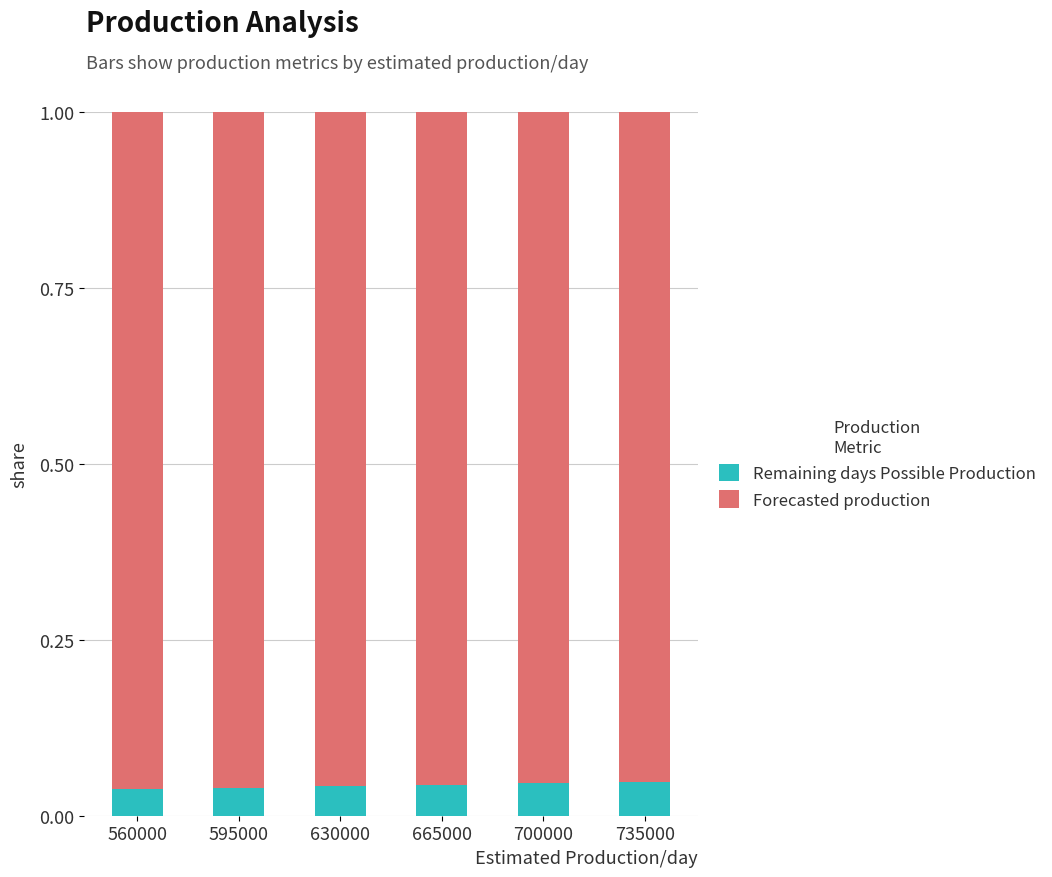

How many bars are there in total?

6